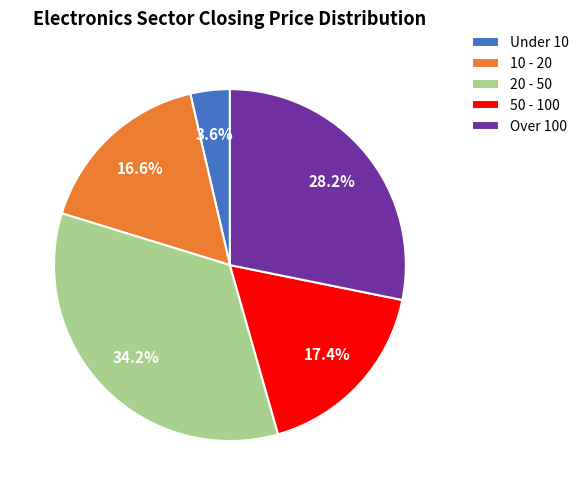

Count the number of slices in the pie.

5